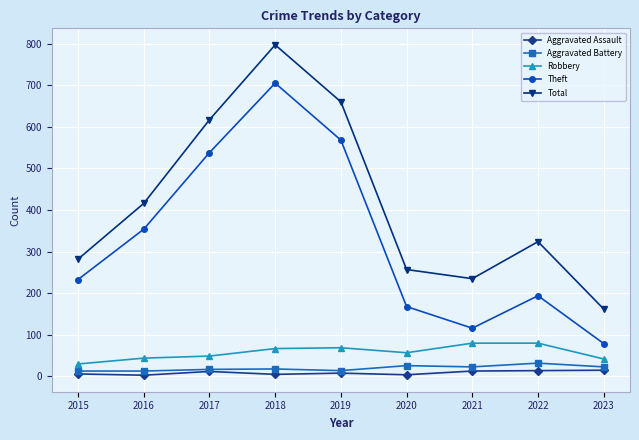

True or false: Robbery has a value of 35 at 2019.

False